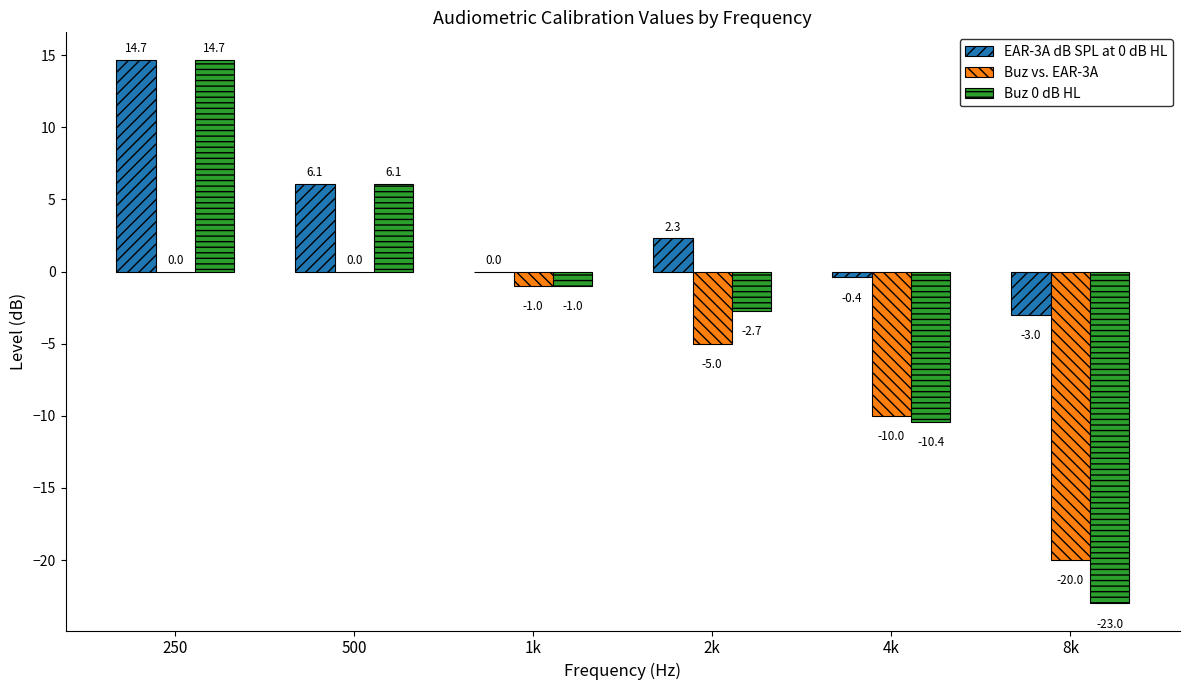

What is the average value of the EAR-3A dB SPL at 0 dB HL series?

3.3